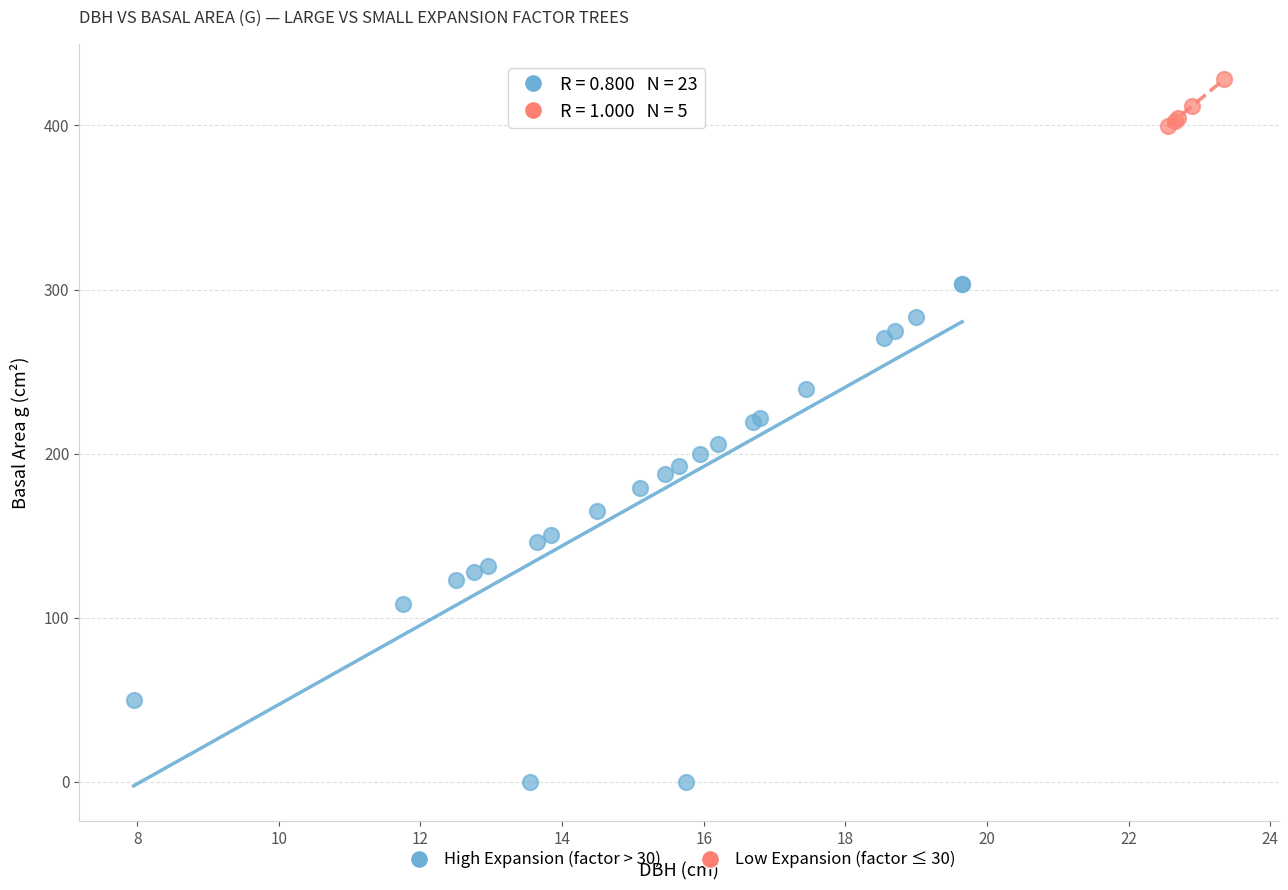

What are all the series names shown in the legend?

High Expansion (factor > 30), Low Expansion (factor ≤ 30)